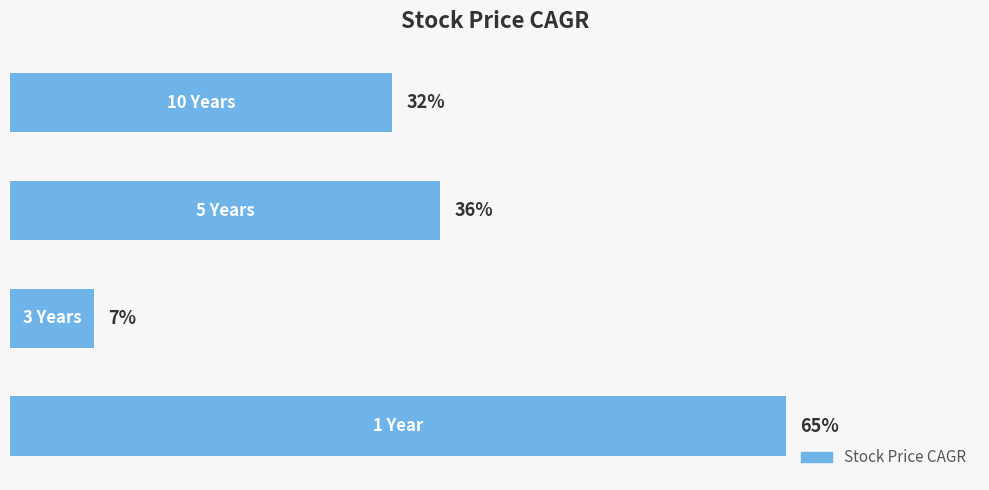

Are the bars horizontal?

Yes